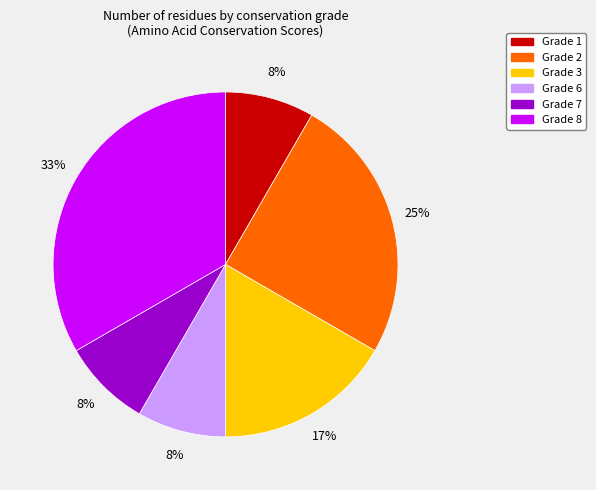

Does any single category account for the majority?

No